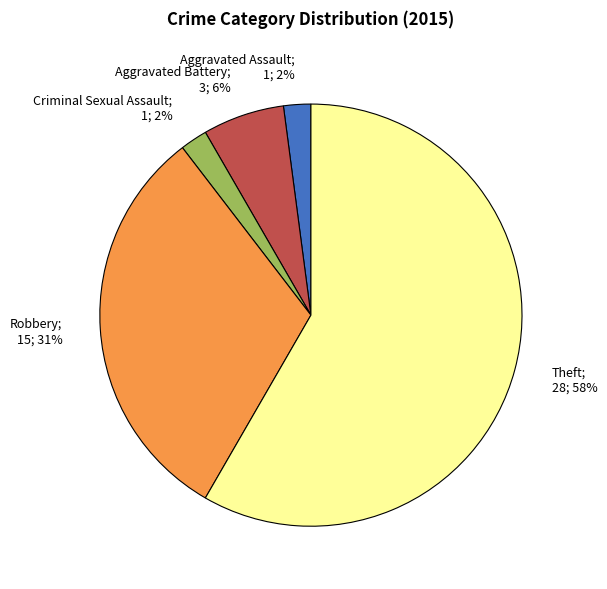

What is the majority slice?

Theft